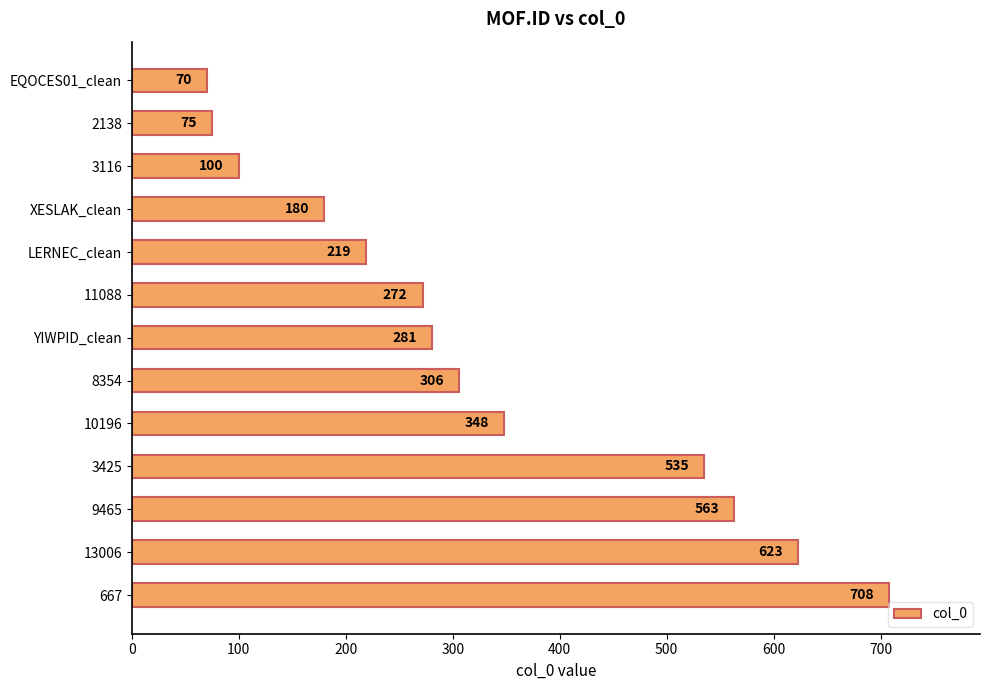

Rank the categories by value from highest to lowest.

667, 13006, 9465, 3425, 10196, 8354, YIWPID_clean, 11088, LERNEC_clean, XESLAK_clean, 3116, 2138, EQOCES01_clean